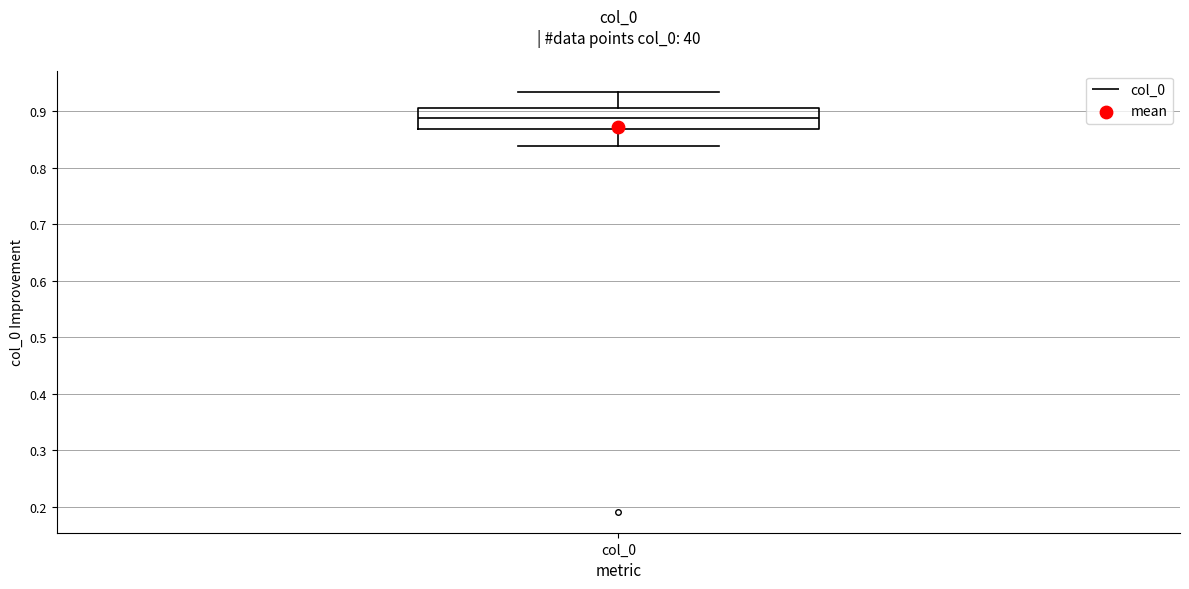

Read this box plot against the y-axis: the position of the median line, the range covered by the box, and the ends of both whiskers. The values are not printed on the chart, so give them approximately, as read against the axis.

median 0.89, box 0.87 to 0.91, whiskers 0.84 to 0.93